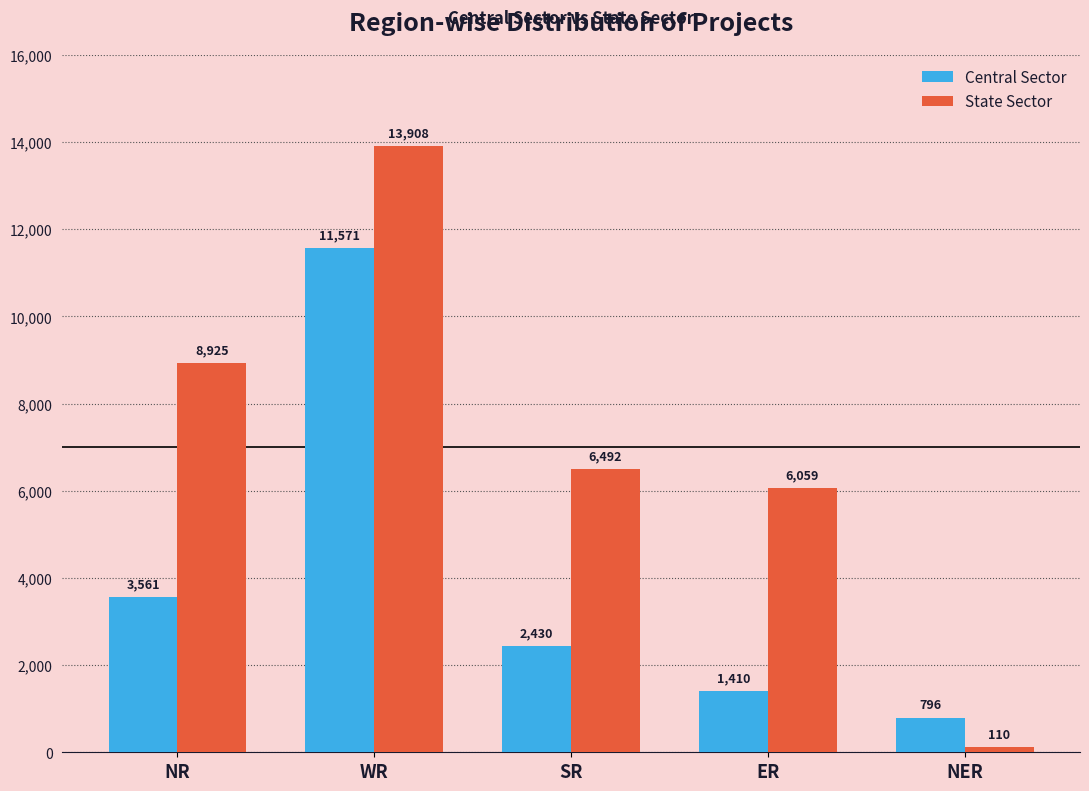

How many categories are shown in the chart?

5